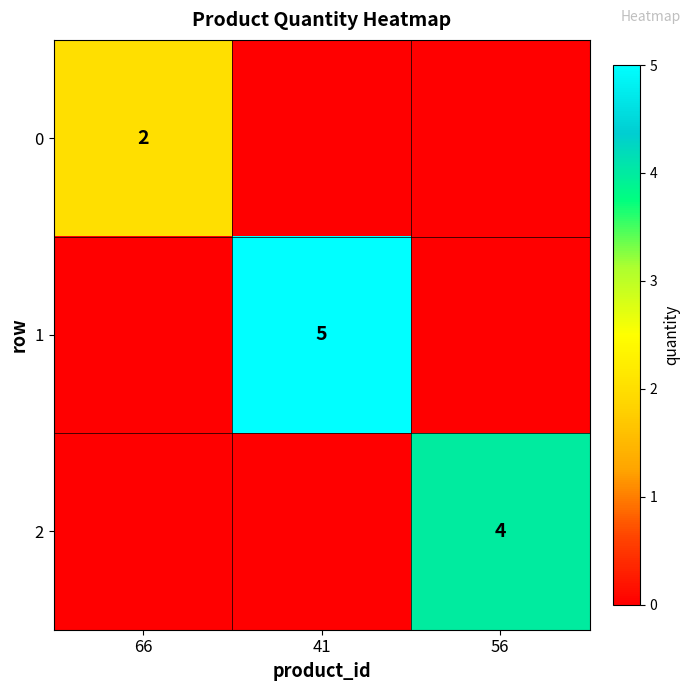

The value of 0 at 66 is 2. True or false?

True